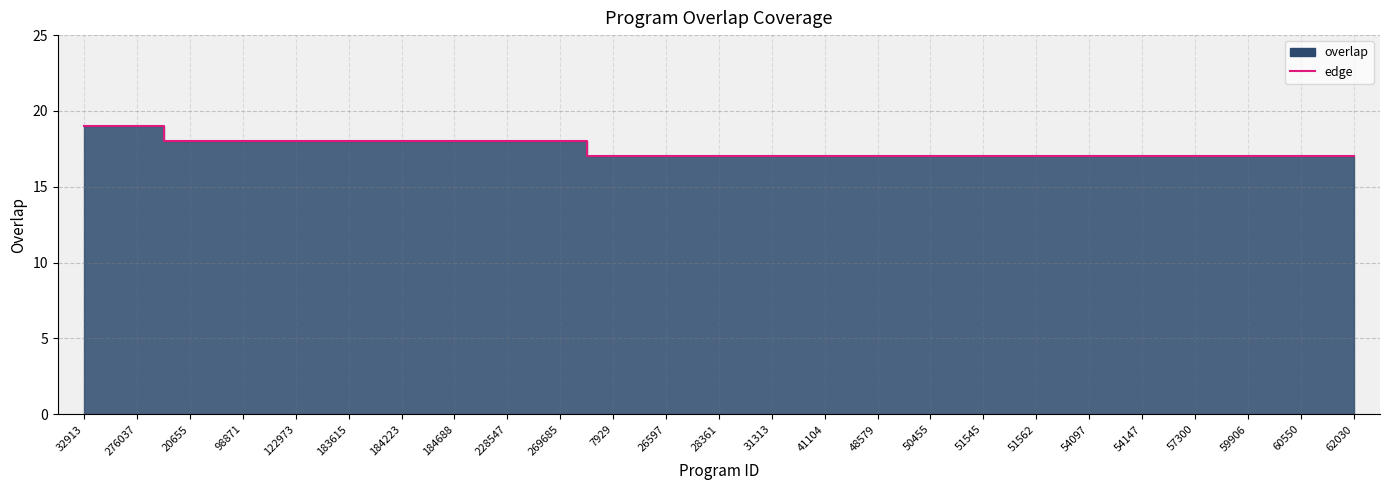

What is the value of the 24th point from the left?

17